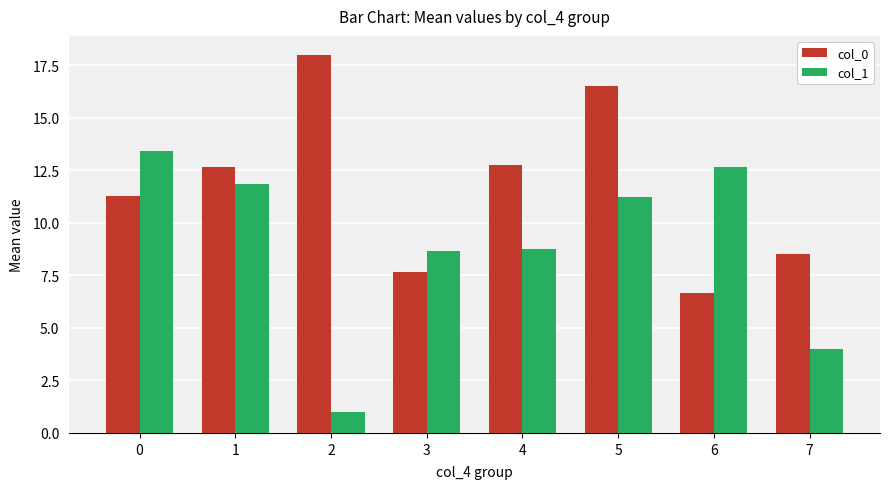

What is the difference between the maximum and minimum values in the col_1 series?

12.4